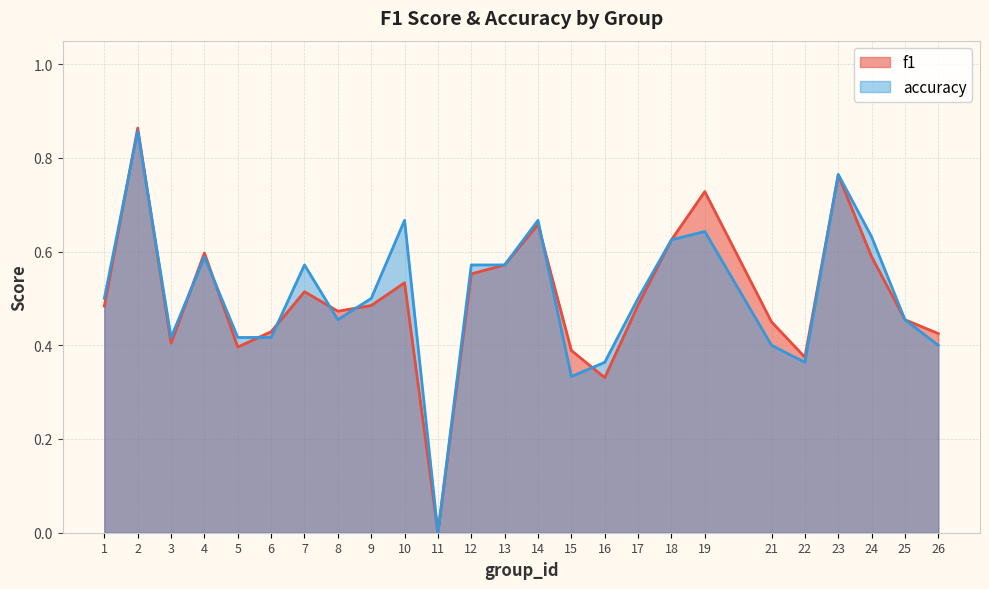

Reading left to right, list all the values displayed in this chart.

f1: 1=0.5	2=0.9	3=0.4	4=0.6	5=0.4	6=0.4	7=0.5	8=0.5	9=0.5	10=0.5	11=0.0	12=0.6	13=0.6	14=0.7	15=0.4	16=0.3	17=0.5	18=0.6	19=0.7	21=0.5	22=0.4	23=0.8	24=0.6	25=0.5	26=0.4
accuracy: 1=0.5	2=0.9	3=0.4	4=0.6	5=0.4	6=0.4	7=0.6	8=0.5	9=0.5	10=0.7	11=0.0	12=0.6	13=0.6	14=0.7	15=0.3	16=0.4	17=0.5	18=0.6	19=0.6	21=0.4	22=0.4	23=0.8	24=0.6	25=0.5	26=0.4